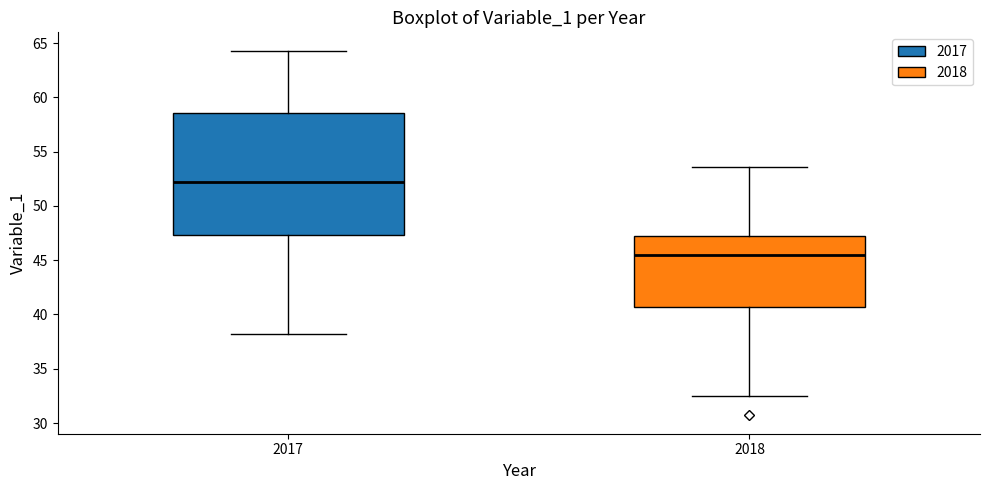

Reading left to right, read every box against the y-axis: the position of its median line, the range the box covers, and the ends of its whiskers. The values are not printed on the chart, so give them approximately, as read against the axis.

2017: median 52.0, box 47.5 to 58.5, whiskers 38.0 to 64.5
2018: median 45.5, box 40.5 to 47.0, whiskers 32.5 to 53.5